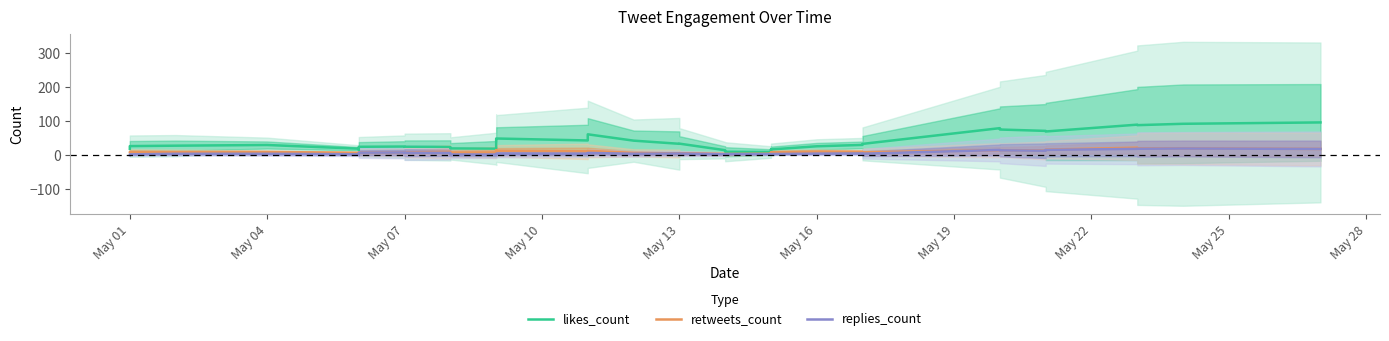

How many interior local peaks does the likes_count series have?

8